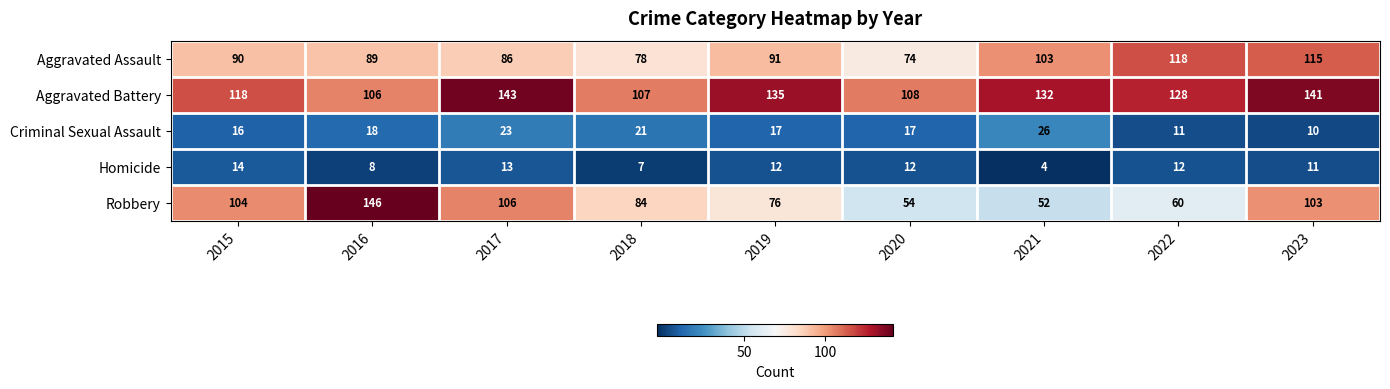

Which series has the widest spread of values?

Robbery